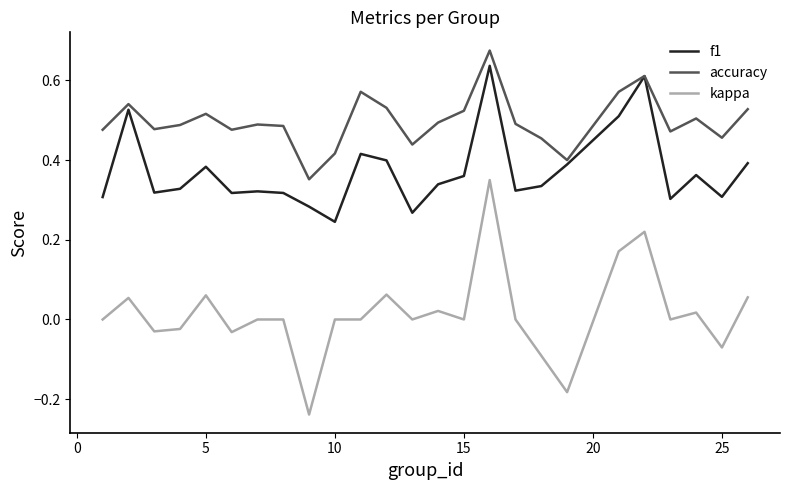

True or false: kappa and f1 intersect in this chart.

False